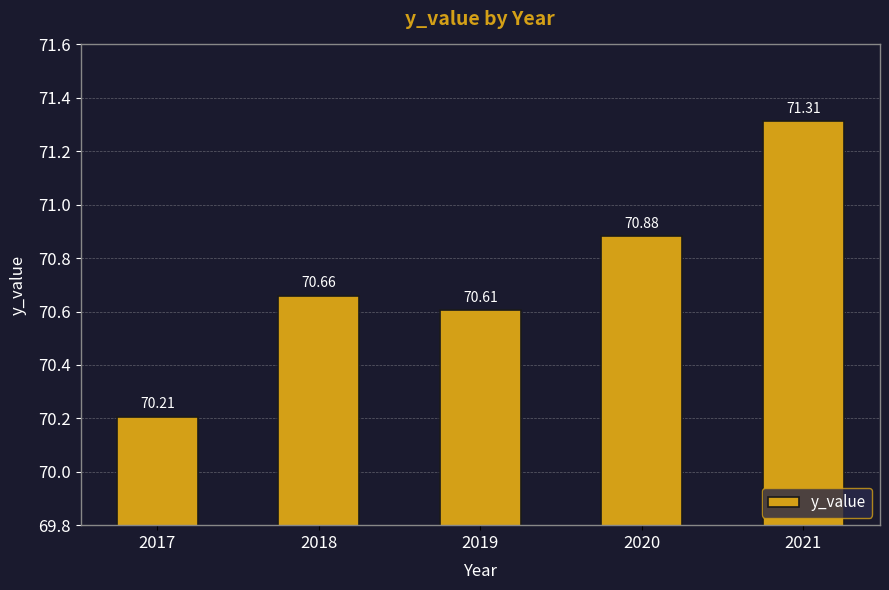

True or false: the data shows 71.3 at 2021.

True